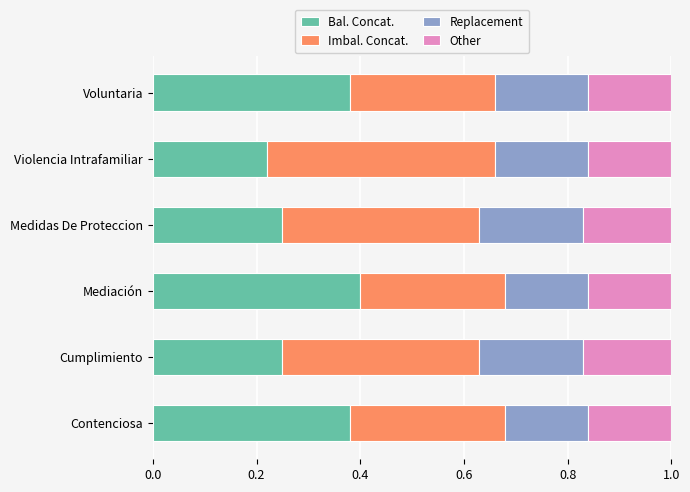

What is the total value across all series at Violencia Intrafamiliar?

1.0